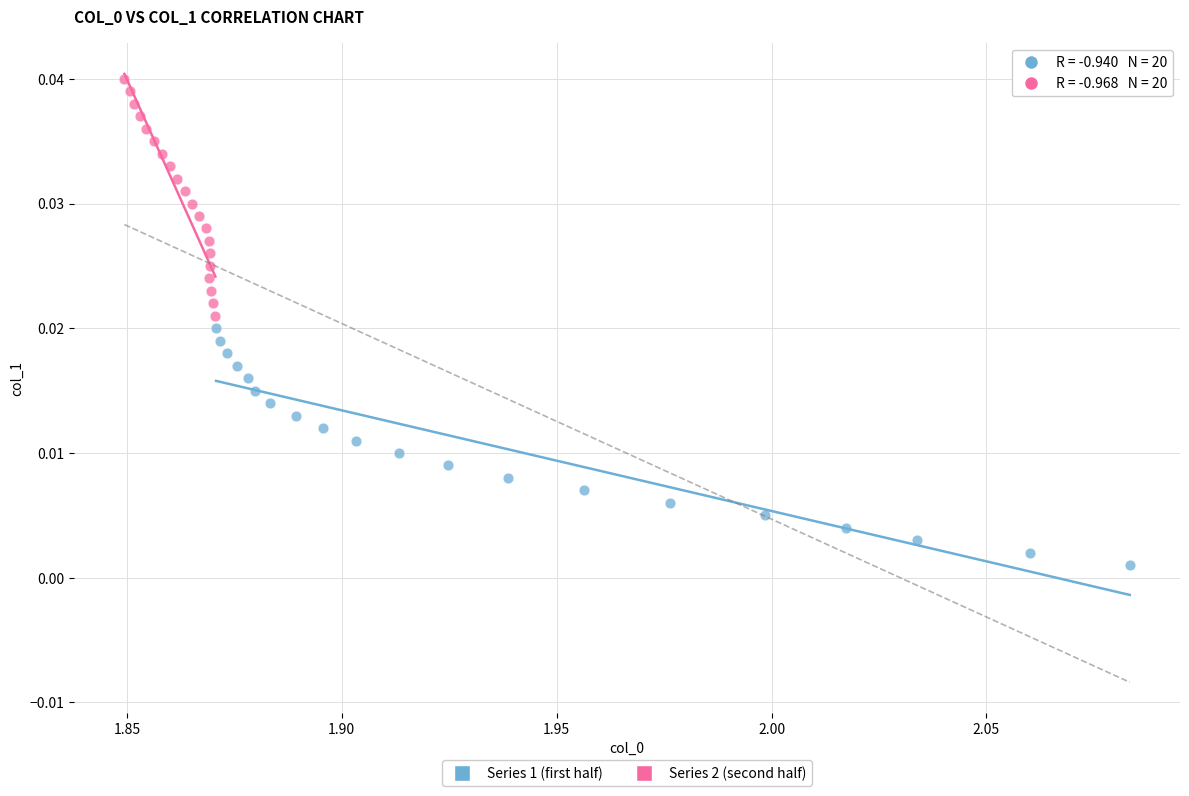

Which series reaches the maximum Y coordinate?

Series 2 (second half)